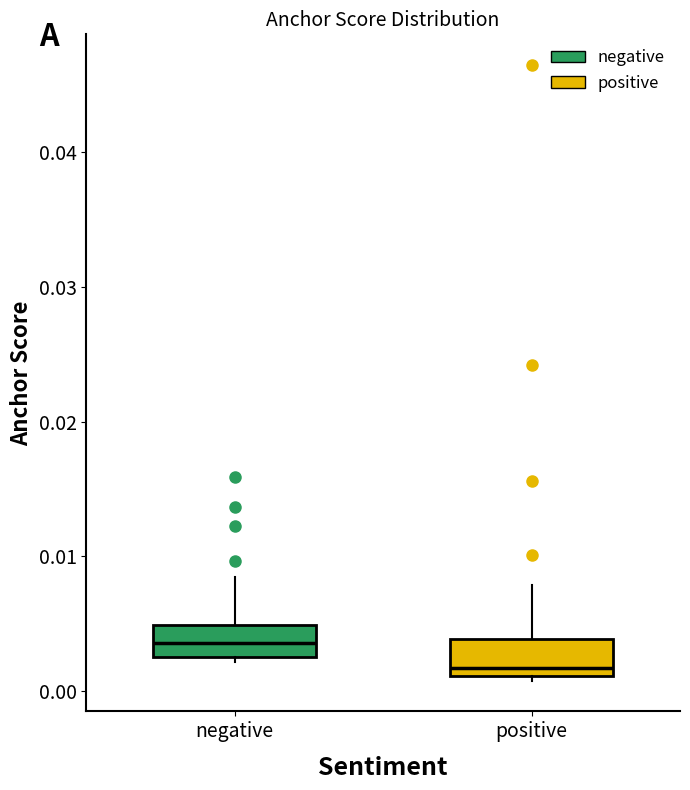

Reading left to right, transcribe this box plot: for each box, give where its median line is, the range the box spans, and where its two whiskers end, as read against the y-axis. The values are not printed on the chart, so give them approximately, as read against the axis.

negative: median 0.004, box 0.002 to 0.005, whiskers 0.002 (just below the box's lower edge) to 0.008
positive: median 0.002, box 0.001 to 0.004, whiskers 0.001 (just below the box's lower edge) to 0.008